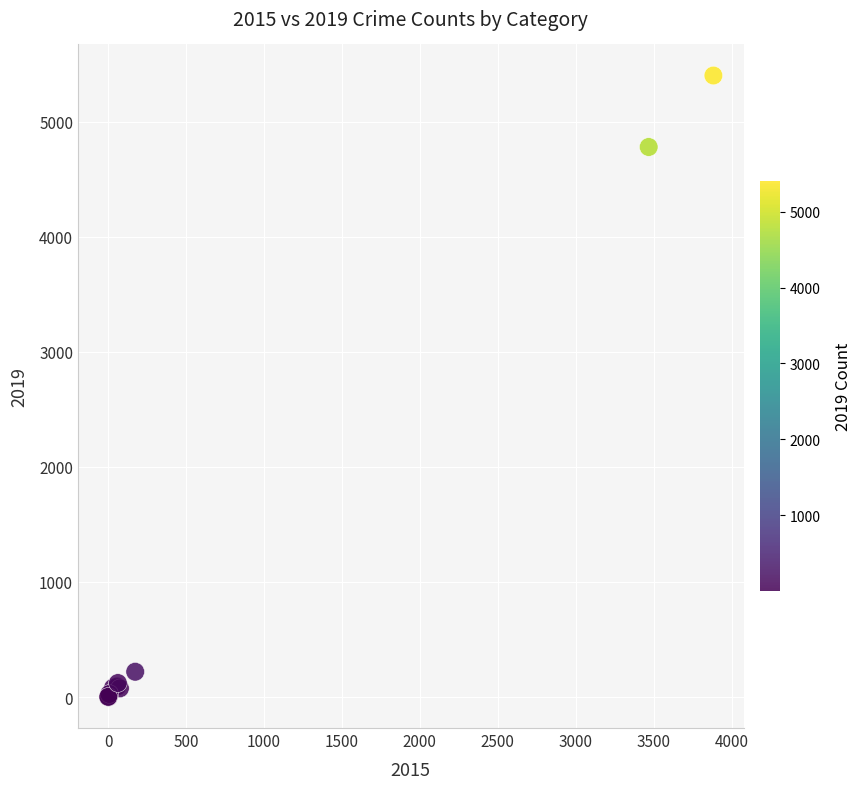

What Y value in the scatter plot is closest to 2700?

4779